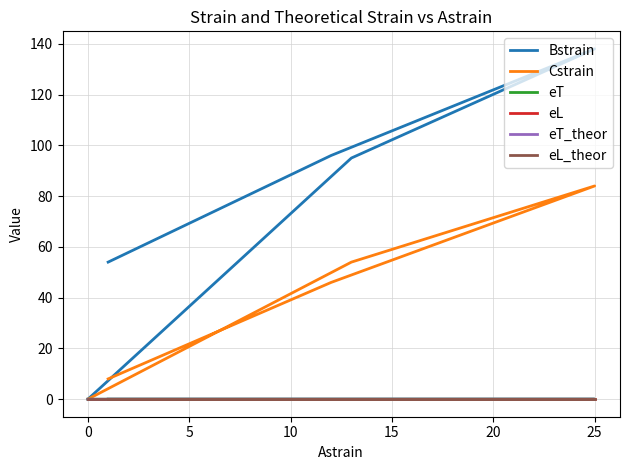

Which series has the largest range (max minus min)?

Bstrain